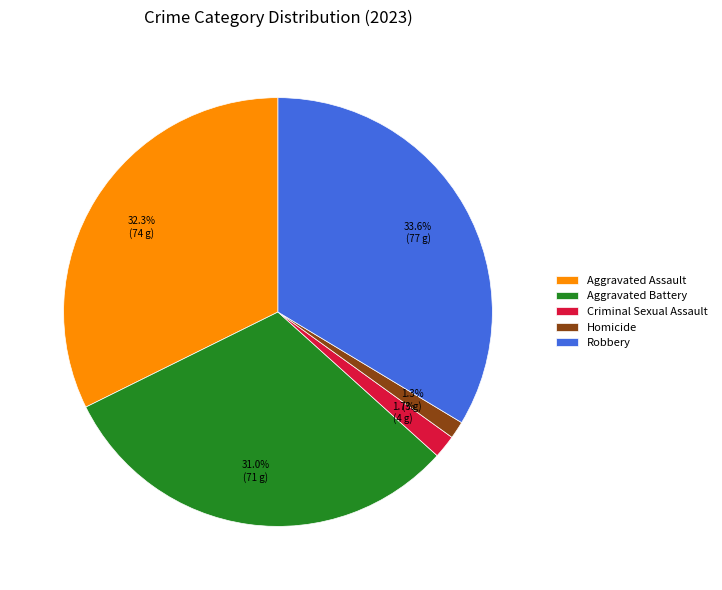

What percentage is the Robbery slice, to the nearest percent?

34%